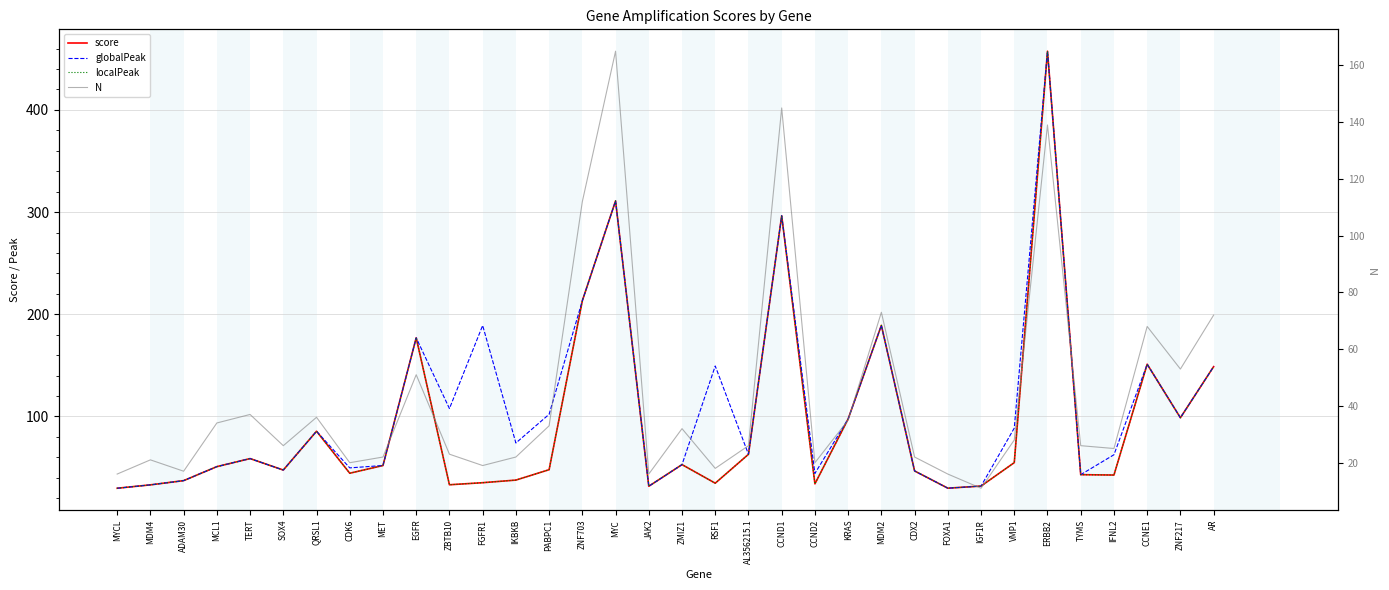

What is the sum of all score values?

3199.1